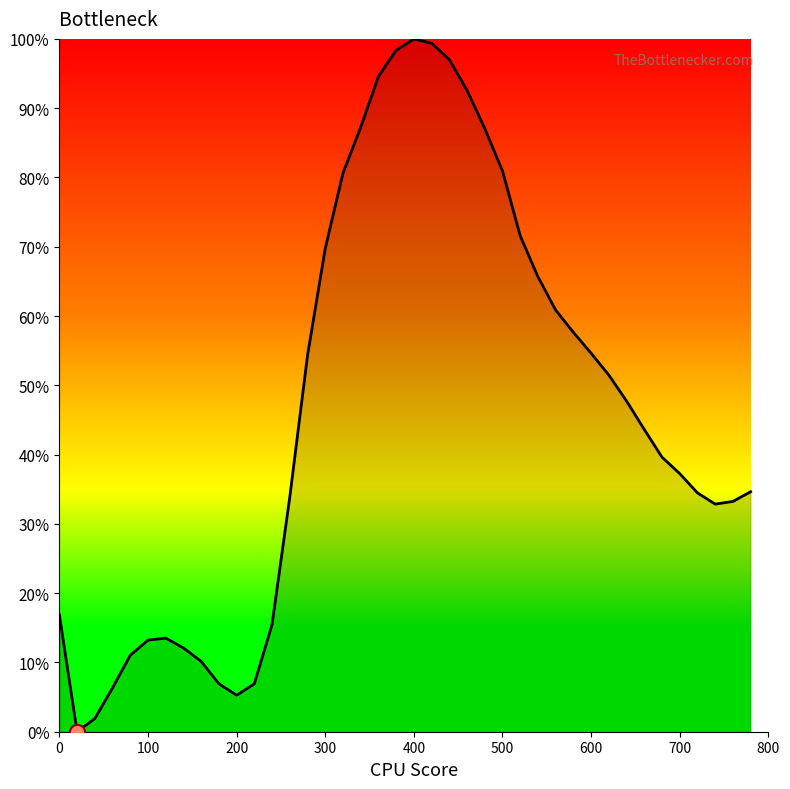

What is the greatest value displayed?

100.0